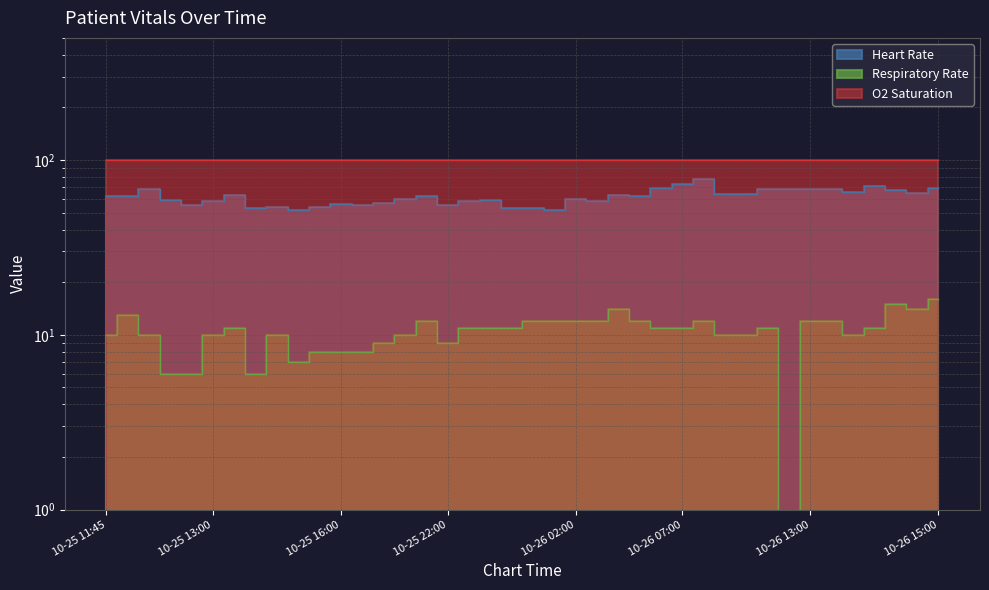

Is the value of Heart Rate at 10-26 14:00 greater than the value of Respiratory Rate at 10-26 13:00?

Yes